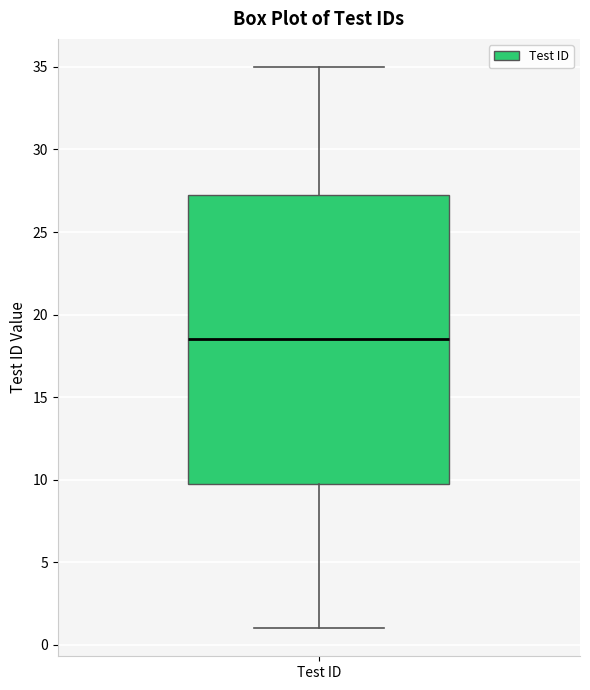

Read this box plot against the y-axis: the position of the median line, the range covered by the box, and the ends of both whiskers. The values are not printed on the chart, so give them approximately, as read against the axis.

median 18.5, box 10.0 to 27.5, whiskers 1.0 to 35.0